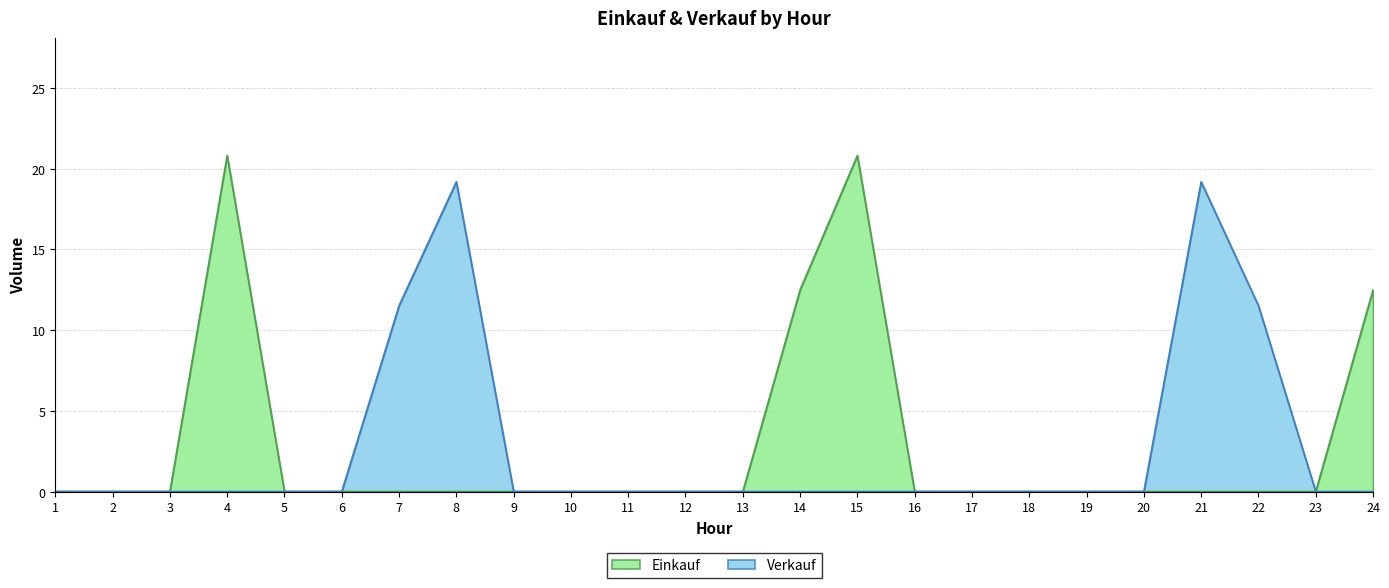

Count the number of categories in the chart.

24